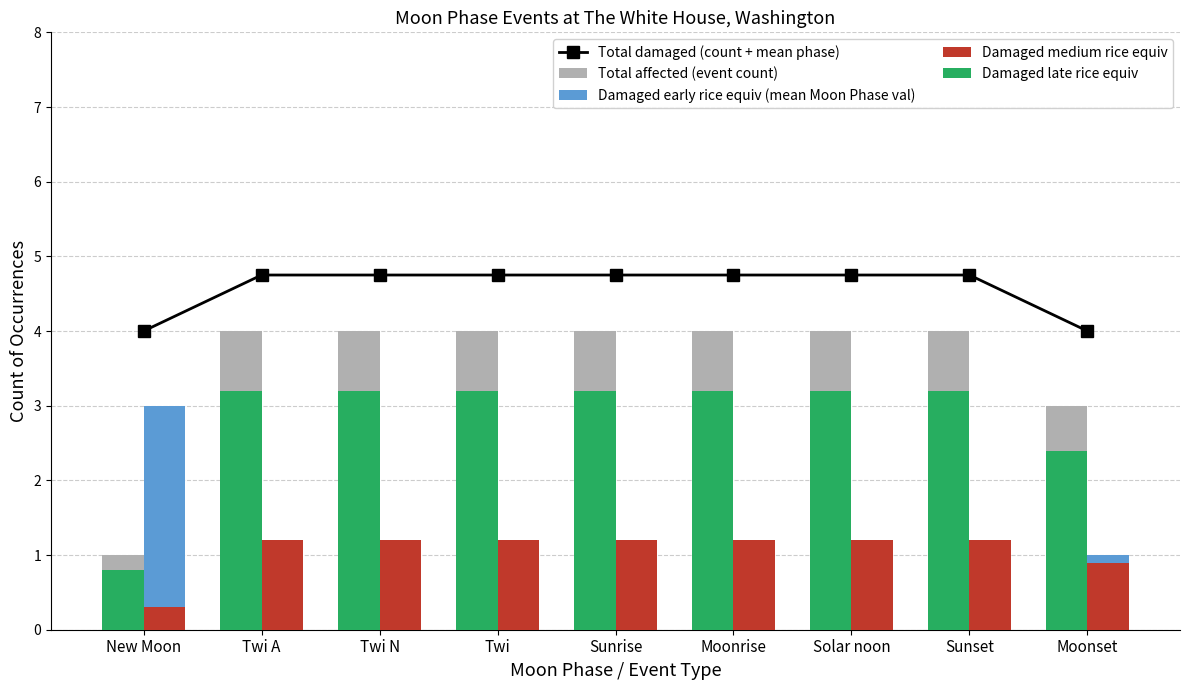

Read the Damaged early rice equiv (mean Moon Phase val) value at Twi A.

0.8